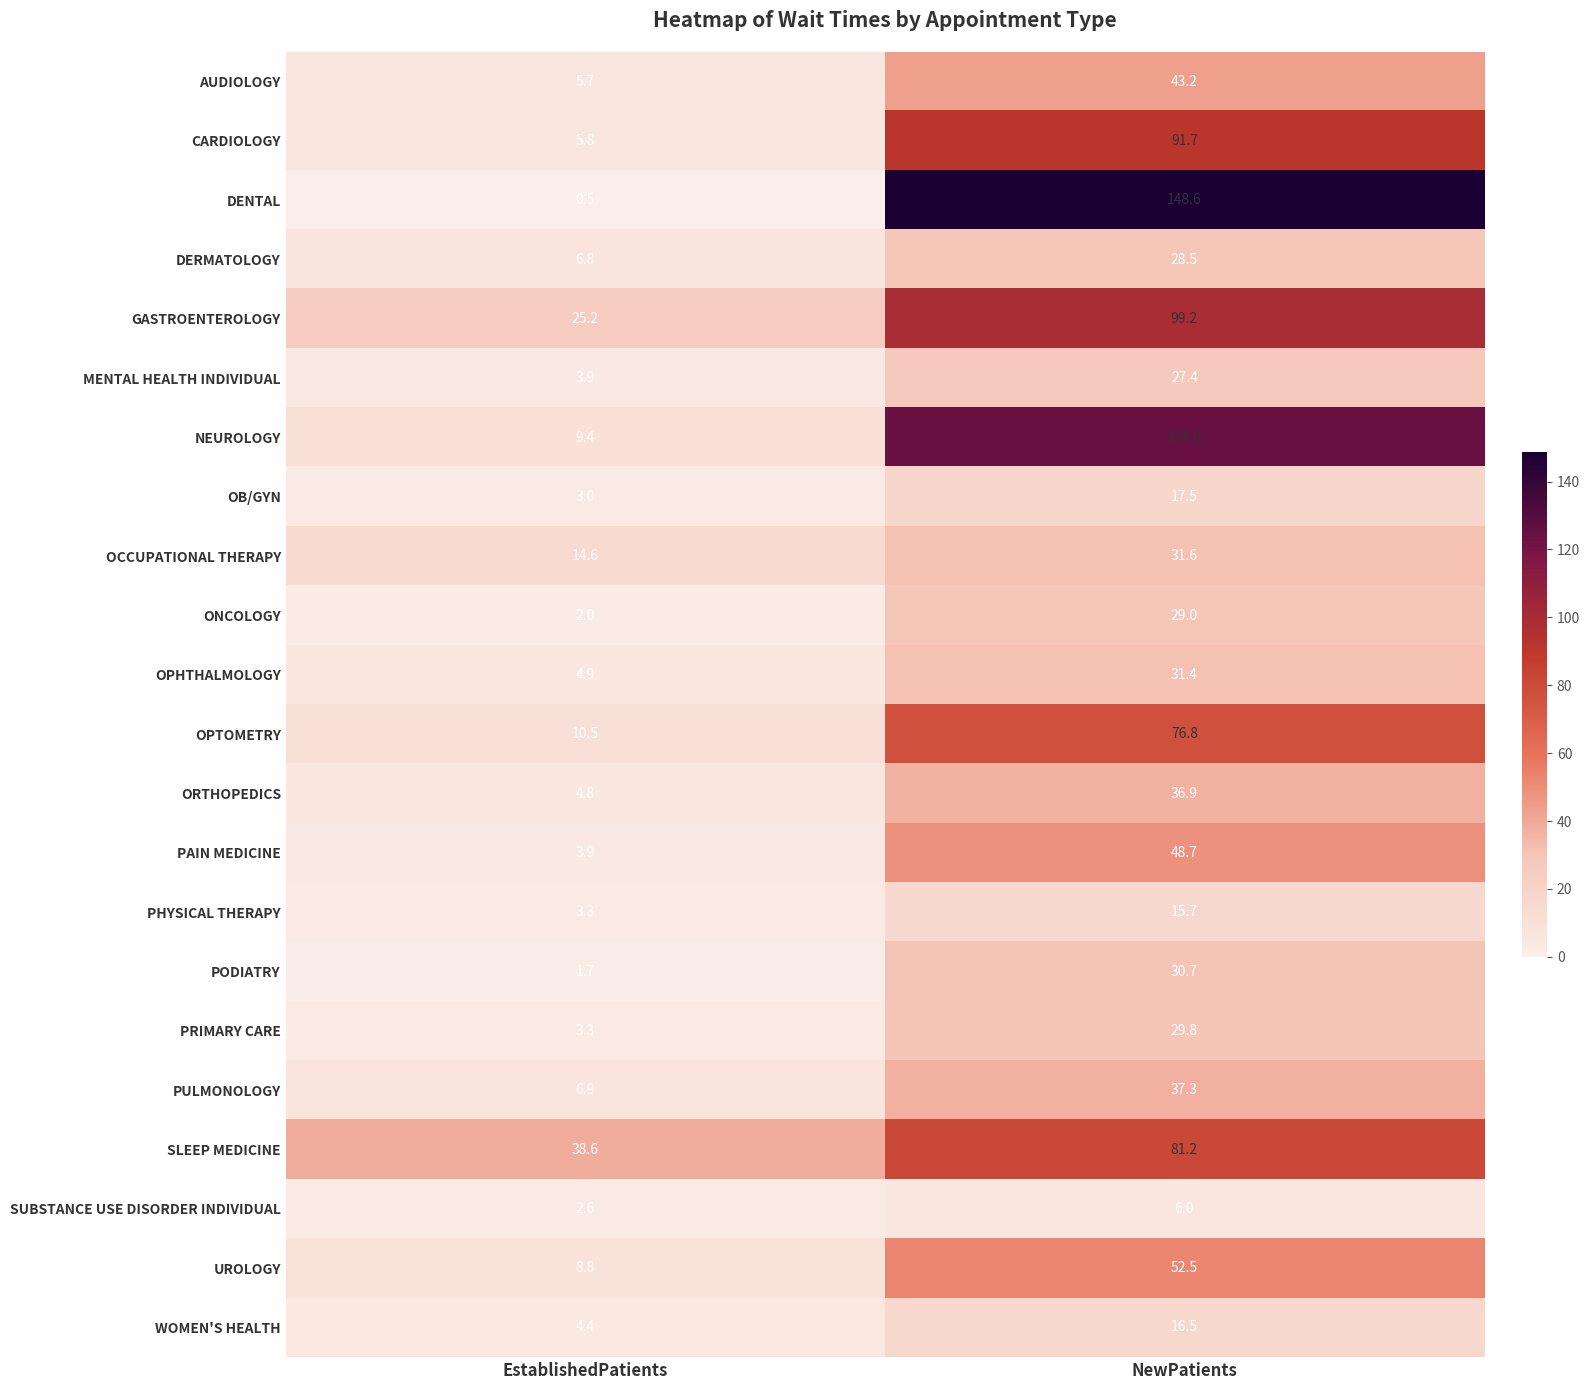

Which series changed the most between EstablishedPatients and NewPatients?

DENTAL